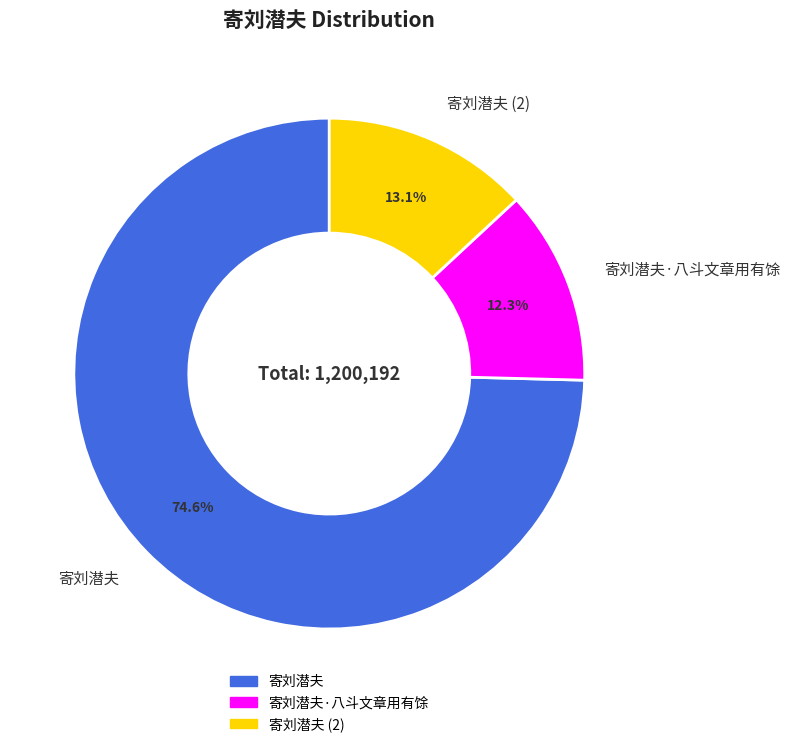

To the nearest percent, what is the difference between the largest and smallest slice percentages?

62%